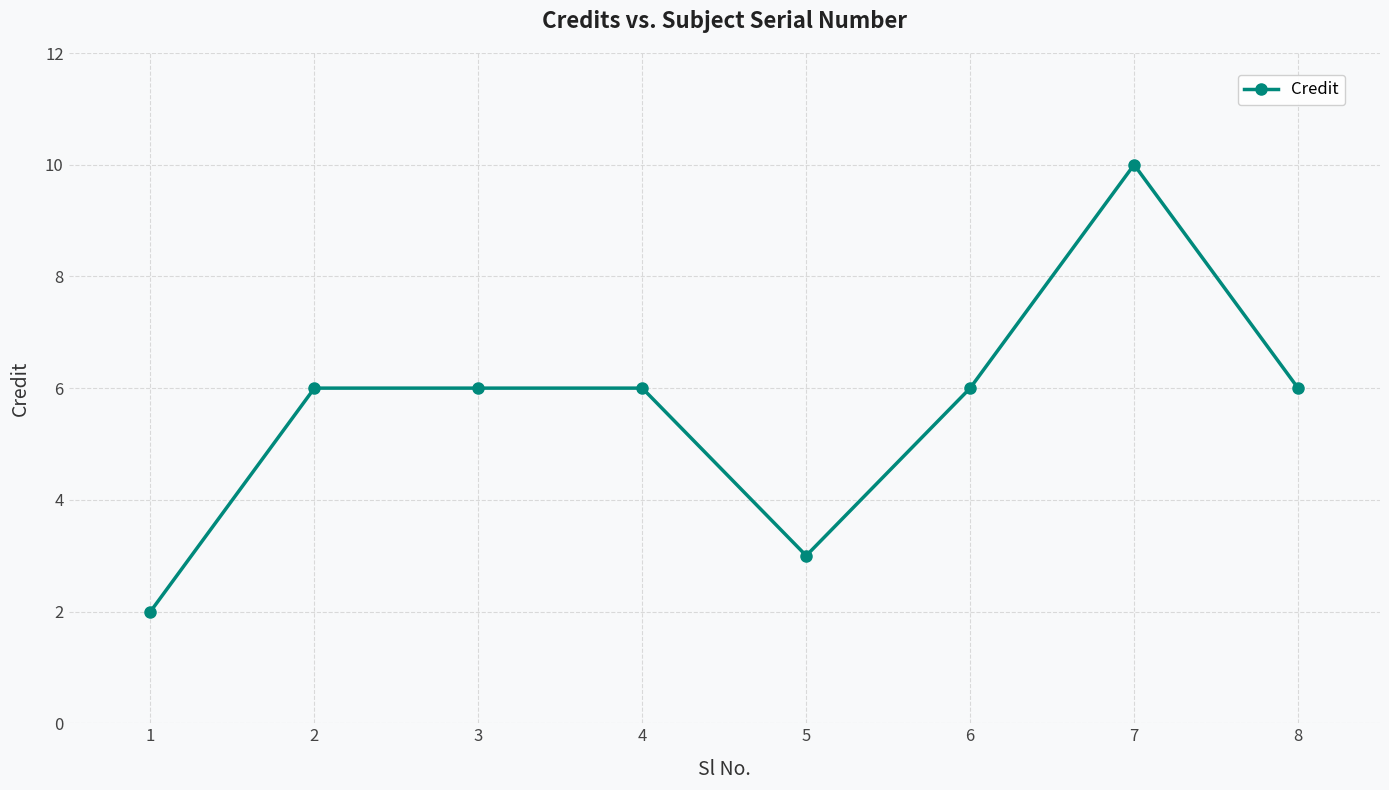

What is the sum of the values at 5 and 1?

5